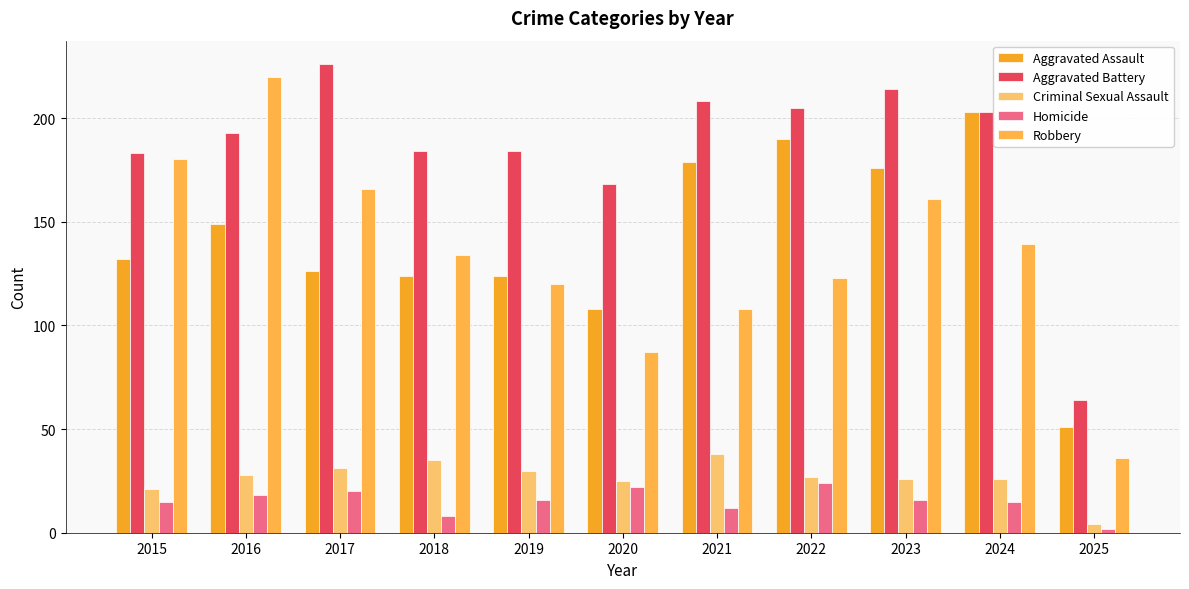

What is the difference between the Aggravated Assault values at 2025 and 2020?

57